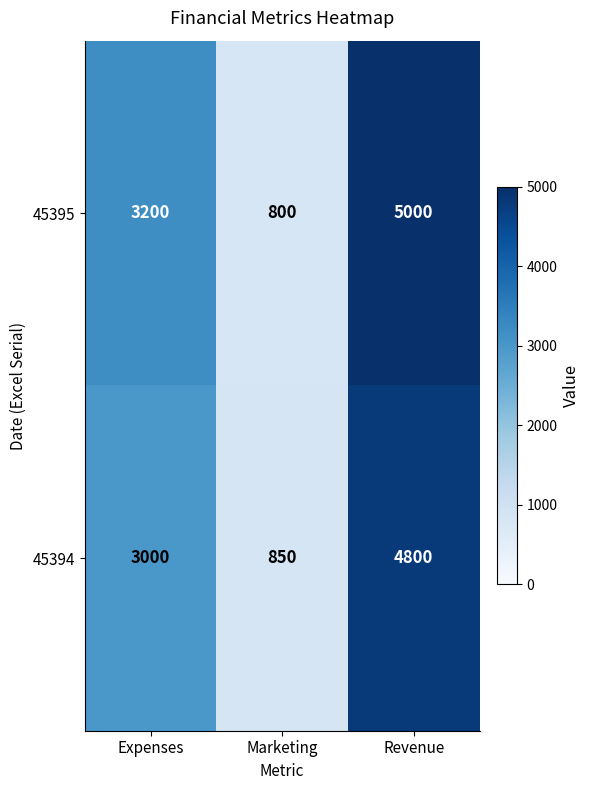

Reading left to right, extract all data points from this chart.

45395: Expenses=3200	Marketing=800	Revenue=5000
45394: Expenses=3000	Marketing=850	Revenue=4800